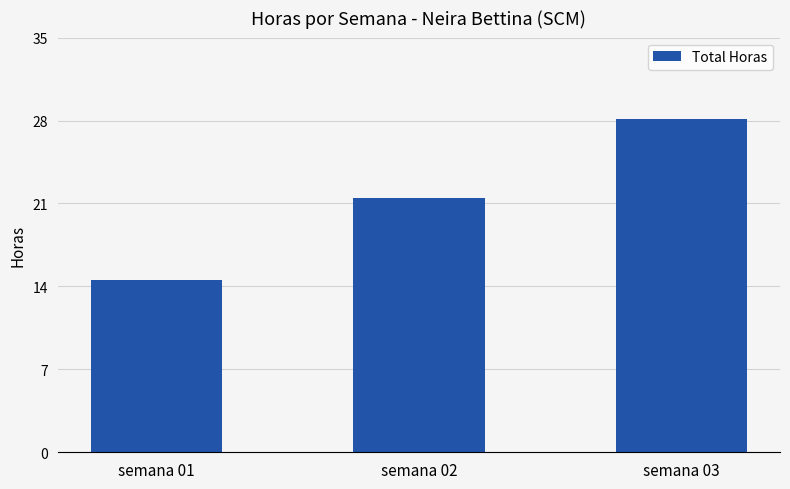

Rank the categories by value from highest to lowest.

semana 03, semana 02, semana 01